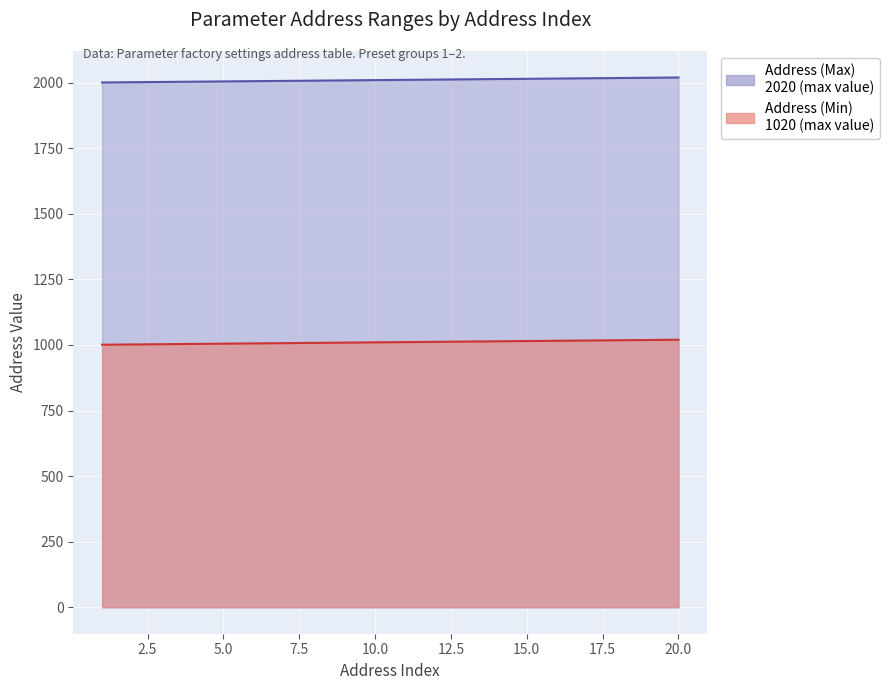

Reading left to right, what are all the values shown in this chart?

Address (Min): 1=2001	2=2002	3=2003	4=2004	5=2005	6=2006	7=2007	8=2008	9=2009	10=2010	11=2011	12=2012	13=2013	14=2014	15=2015	16=2016	17=2017	18=2018	19=2019	20=2020
Address (Max): 1=1001	2=1002	3=1003	4=1004	5=1005	6=1006	7=1007	8=1008	9=1009	10=1010	11=1011	12=1012	13=1013	14=1014	15=1015	16=1016	17=1017	18=1018	19=1019	20=1020